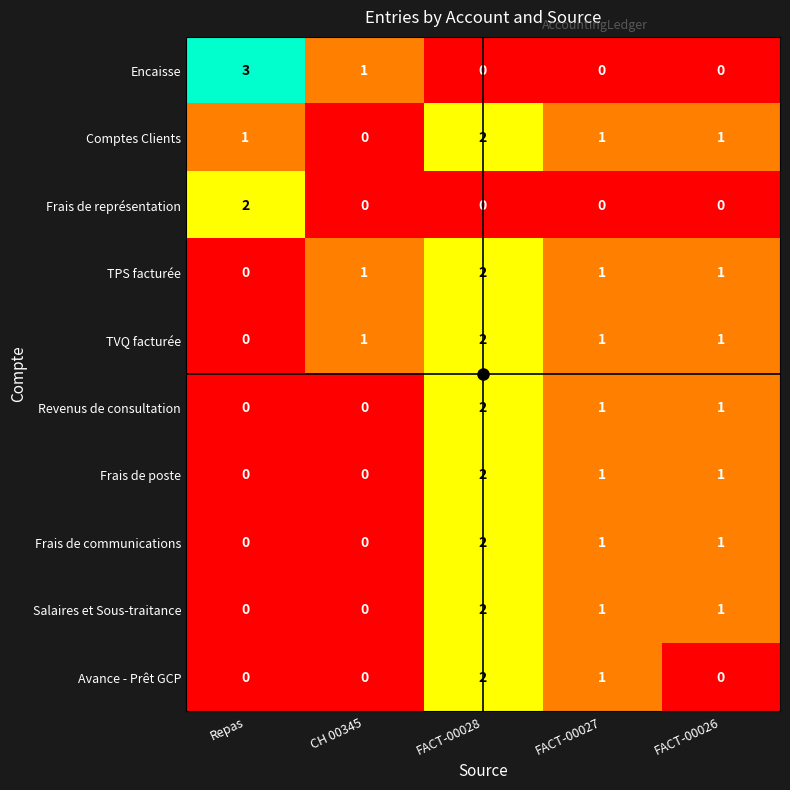

At which label does TVQ facturée reach its peak?

FACT-00028